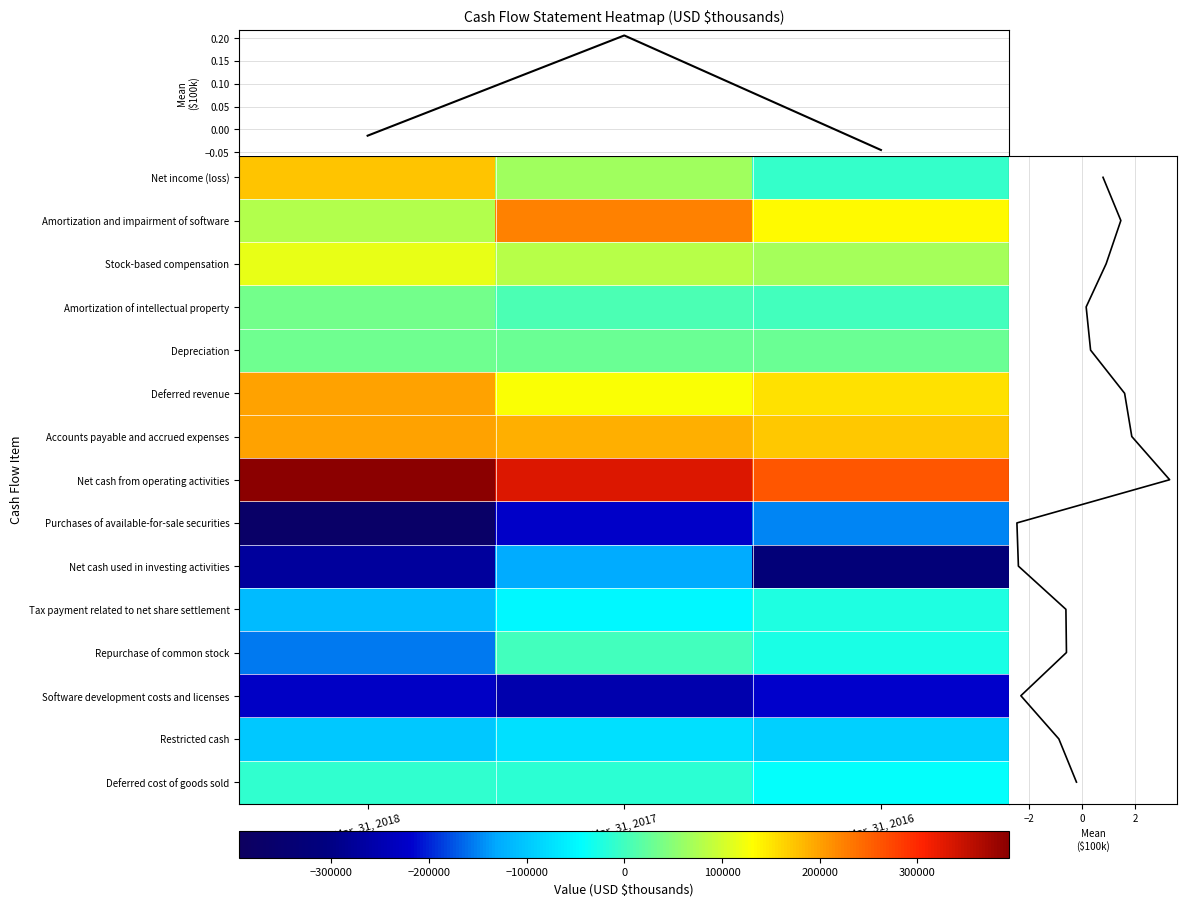

Rank the categories by Net cash from operating activities value from lowest to highest.

Mar. 31, 2016, Mar. 31, 2017, Mar. 31, 2018